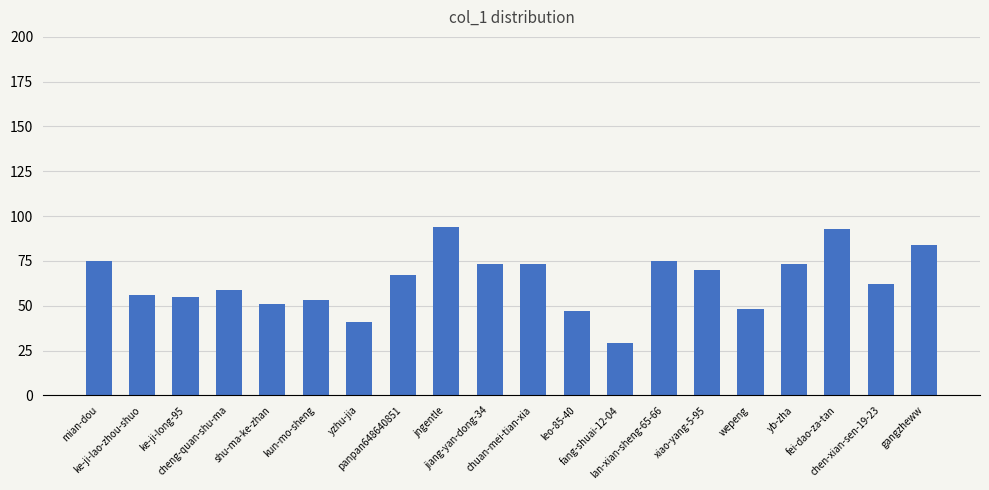

What is the sum of all values?

1278